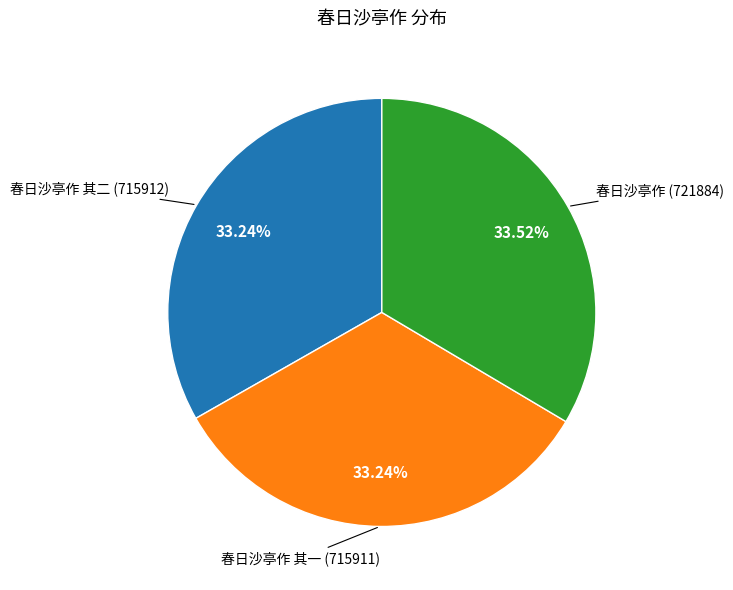

Combined, do 春日沙亭作 其二 and 春日沙亭作 其一 account for over 50%?

Yes